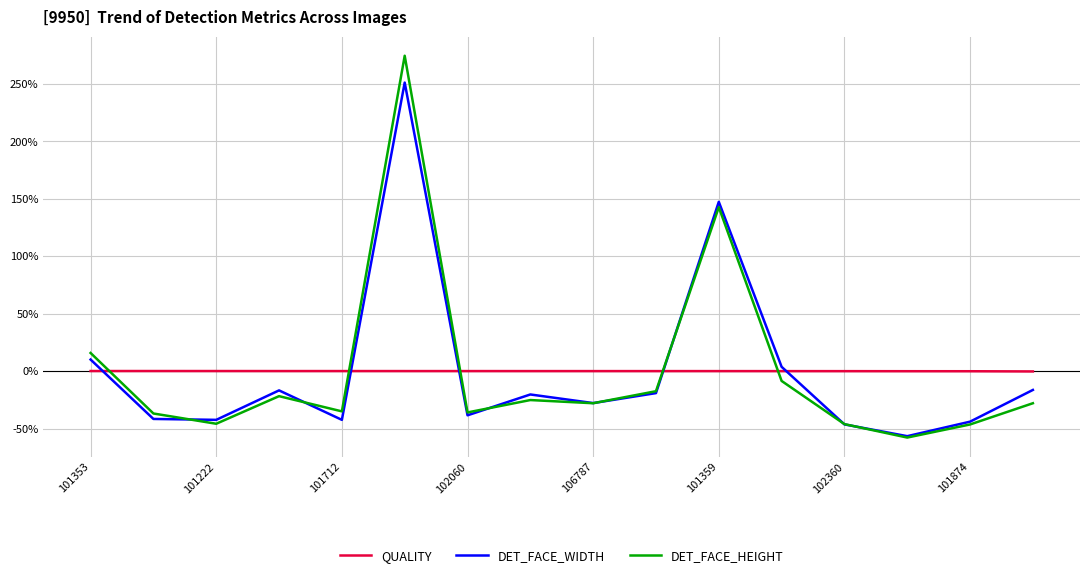

Which series ends up on top after the final intersection of DET_FACE_WIDTH and QUALITY?

QUALITY